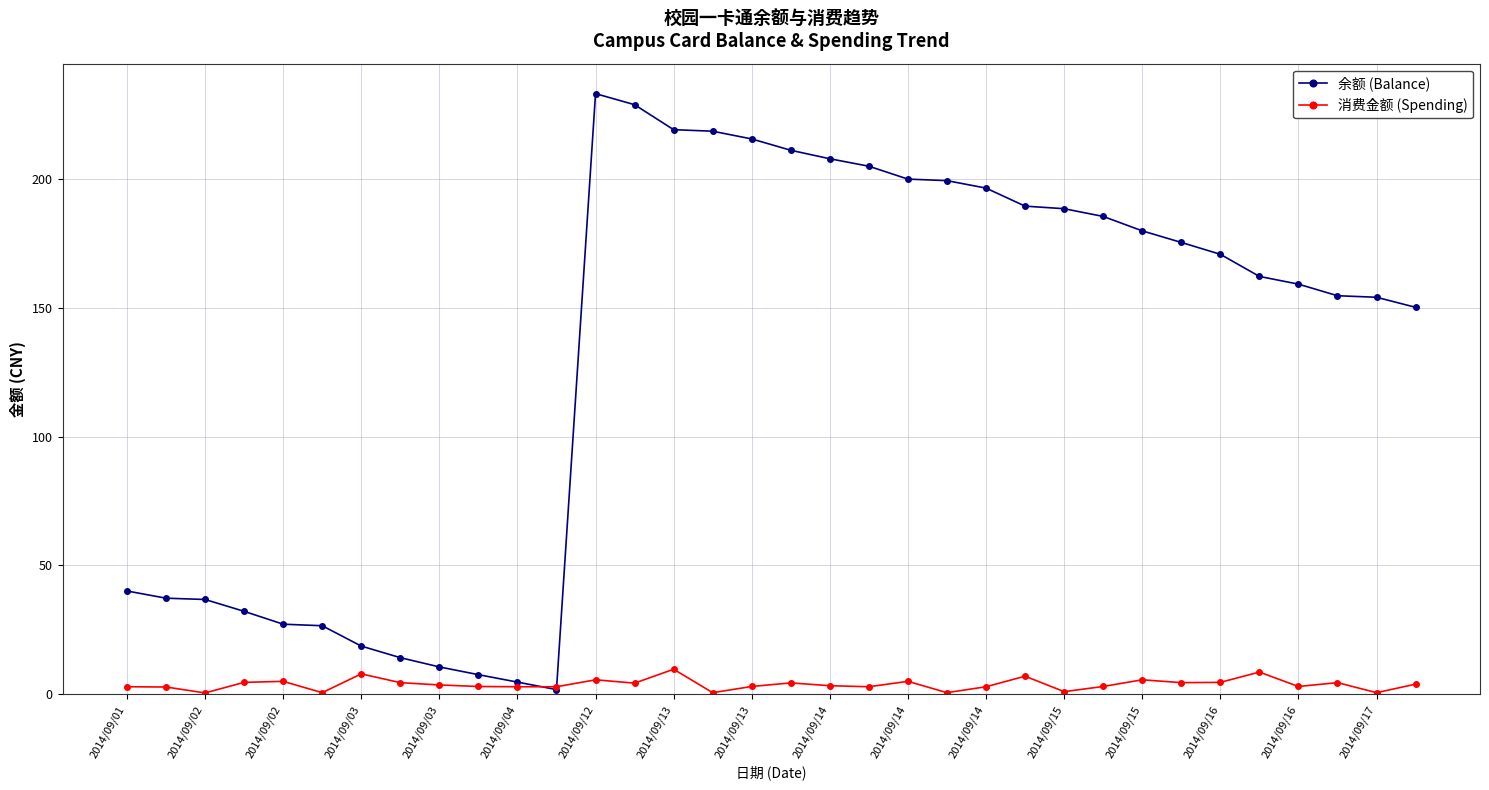

What is the greatest value displayed?

233.3